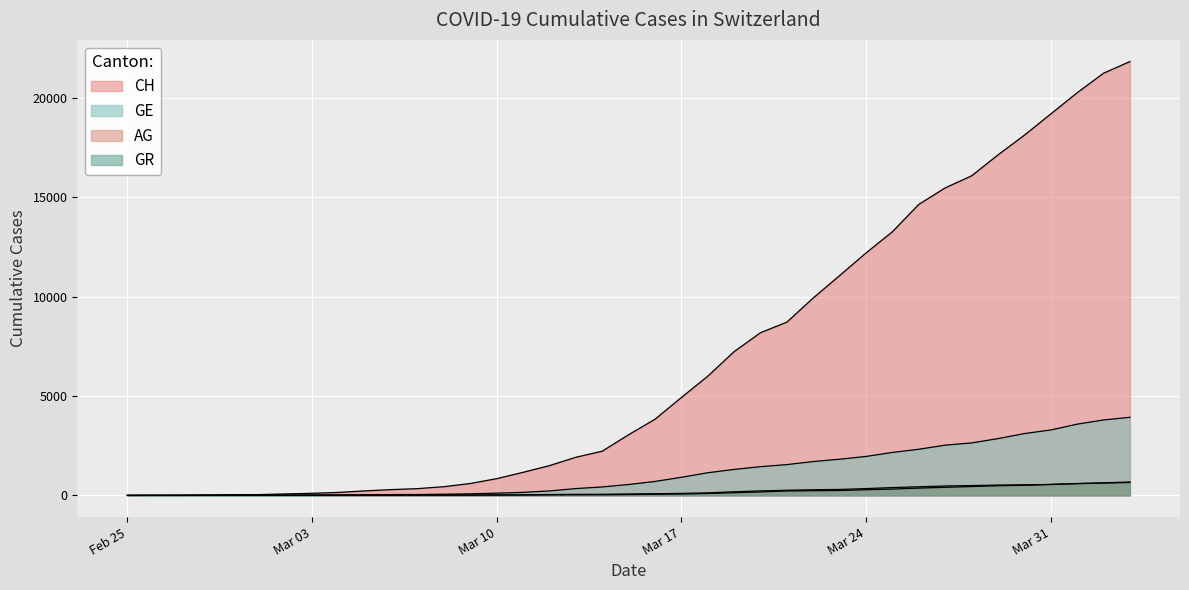

Rank the categories by GE value from lowest to highest.

2020-02-25, 2020-02-26, 2020-02-27, 2020-02-28, 2020-02-29, 2020-03-01, 2020-03-02, 2020-03-03, 2020-03-04, 2020-03-05, 2020-03-06, 2020-03-07, 2020-03-08, 2020-03-09, 2020-03-10, 2020-03-11, 2020-03-12, 2020-03-13, 2020-03-14, 2020-03-15, 2020-03-16, 2020-03-17, 2020-03-18, 2020-03-19, 2020-03-20, 2020-03-21, 2020-03-22, 2020-03-23, 2020-03-24, 2020-03-25, 2020-03-26, 2020-03-27, 2020-03-28, 2020-03-29, 2020-03-30, 2020-03-31, 2020-04-01, 2020-04-02, 2020-04-03